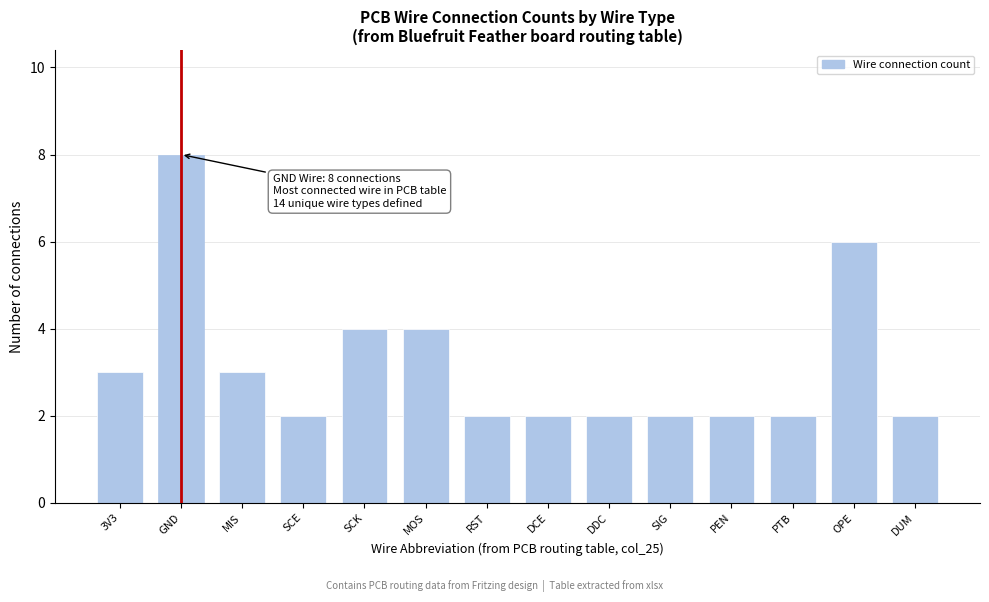

Reading left to right, extract all data points from this chart.

3V3=3	GND=8	MIS=3	SCE=2	SCK=4	MOS=4	RST=2	DCE=2	DDC=2	SIG=2	PEN=2	PTB=2	OPE=6	DUM=2